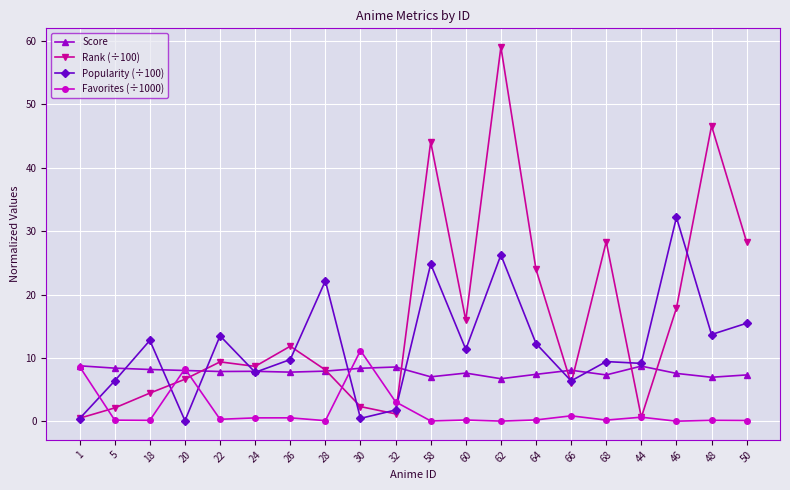

What is the highest value of the Score series?

8.8